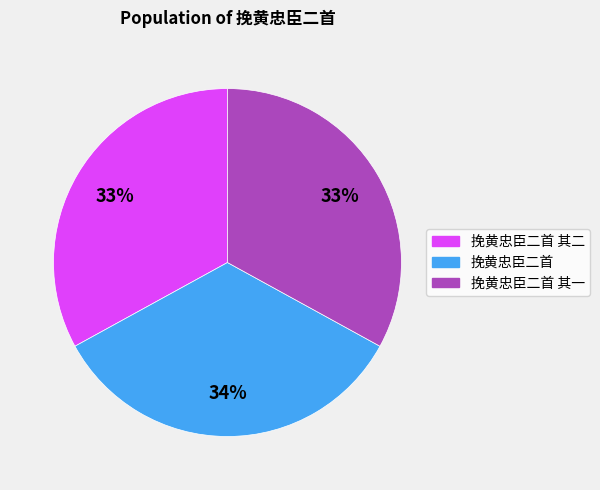

To the nearest percent, what is the difference between the largest and smallest slice percentages?

1%